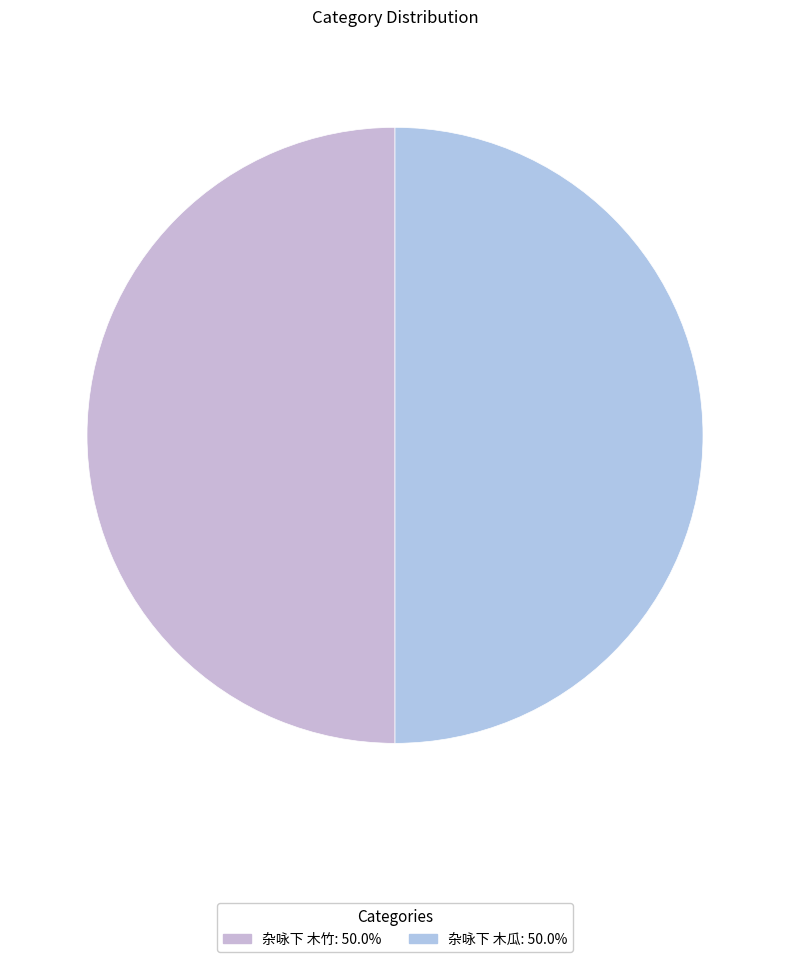

To the nearest percent, what percentage of the pie is 杂咏下 木竹?

50%